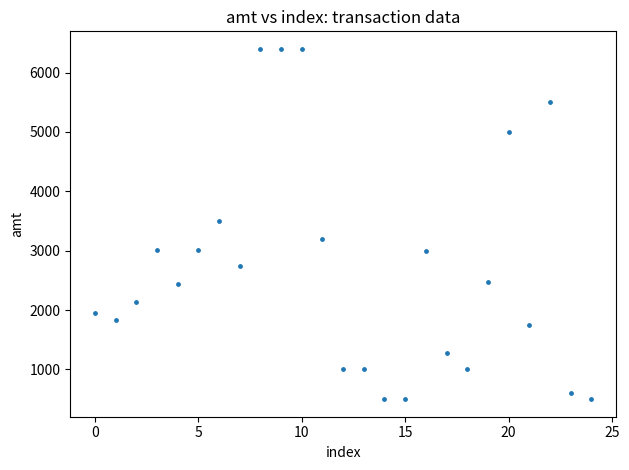

What is the range of Y values (max minus min)?

5902.5